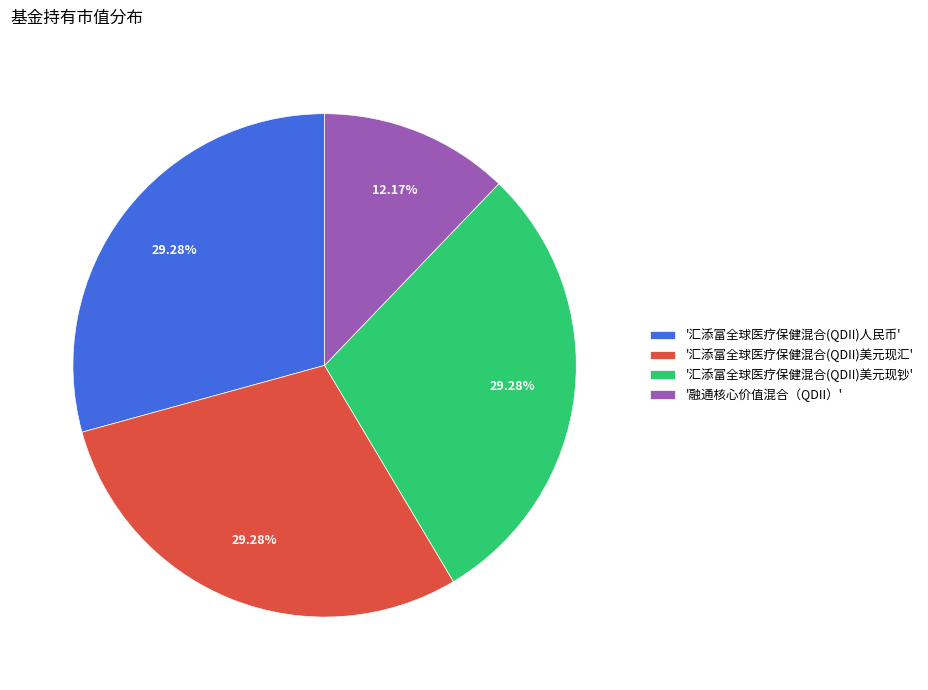

What is the smallest slice in the pie chart?

'融通核心价值混合（QDII）'